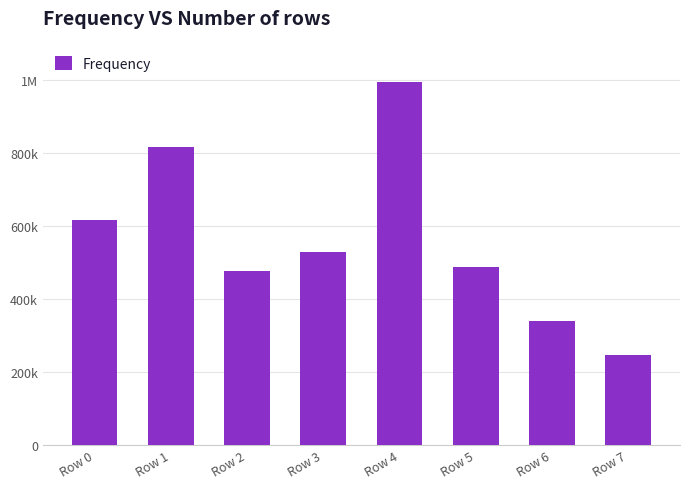

True or false: the data shows 247204 at Row 7.

True